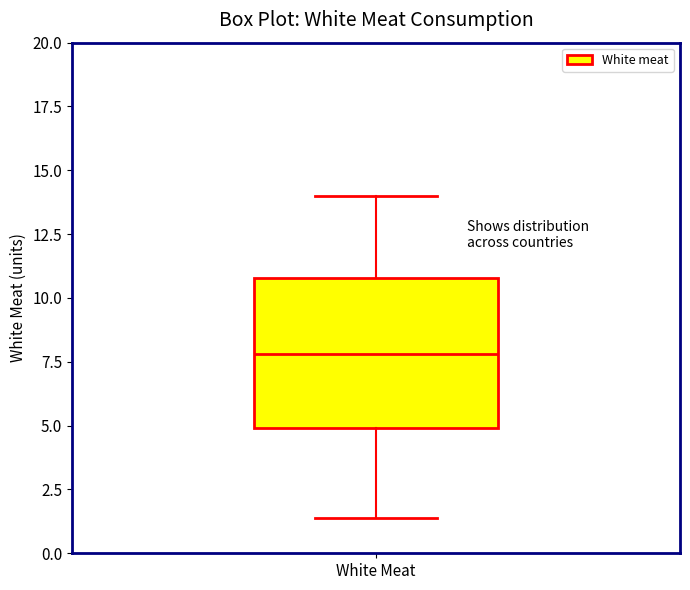

Transcribe this box plot: give where the median line is, the range the box spans, and where the two whiskers end, as read against the y-axis. The values are not printed on the chart, so give them approximately, as read against the axis.

median 8.0, box 5.0 to 11.0, whiskers 1.5 to 14.0